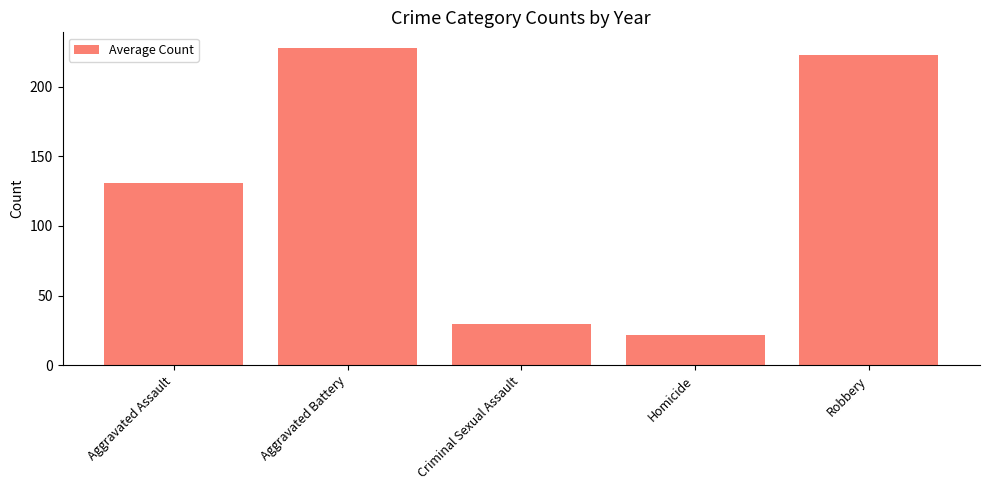

Reading right to left, extract all data points from this chart.

Robbery=222.7	Homicide=21.7	Criminal Sexual Assault=29.9	Aggravated Battery=227.7	Aggravated Assault=130.7